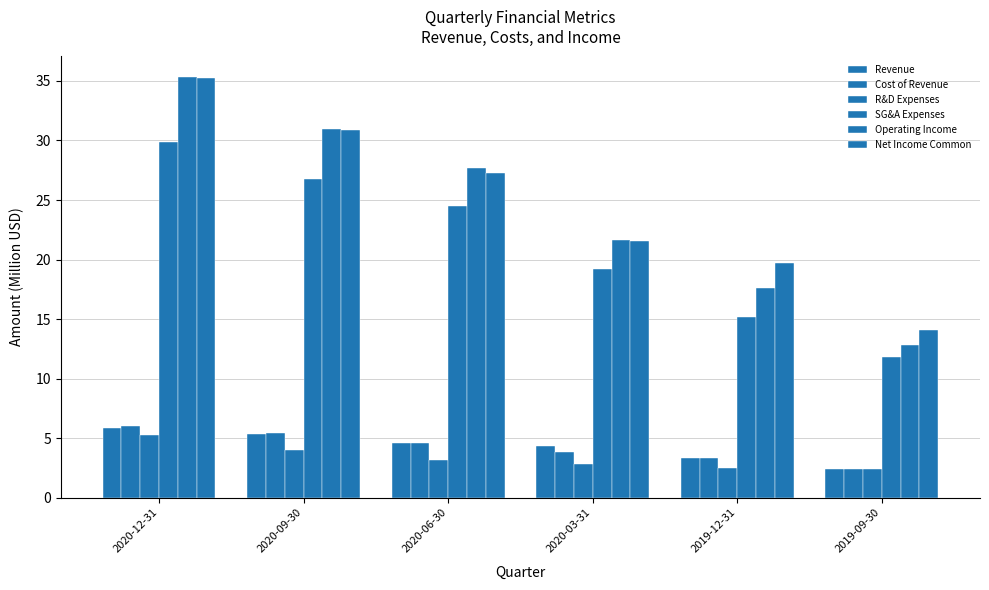

Which label corresponds to the largest value in the chart?

2020-12-31